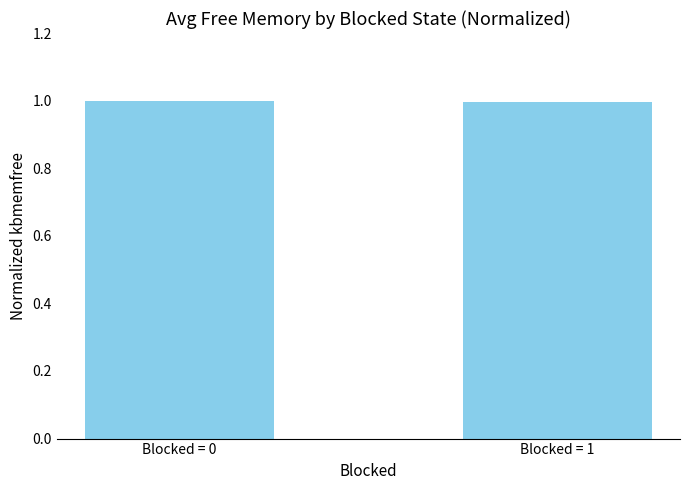

The chart shows a value of 1.0 at Blocked = 0. True or false?

True